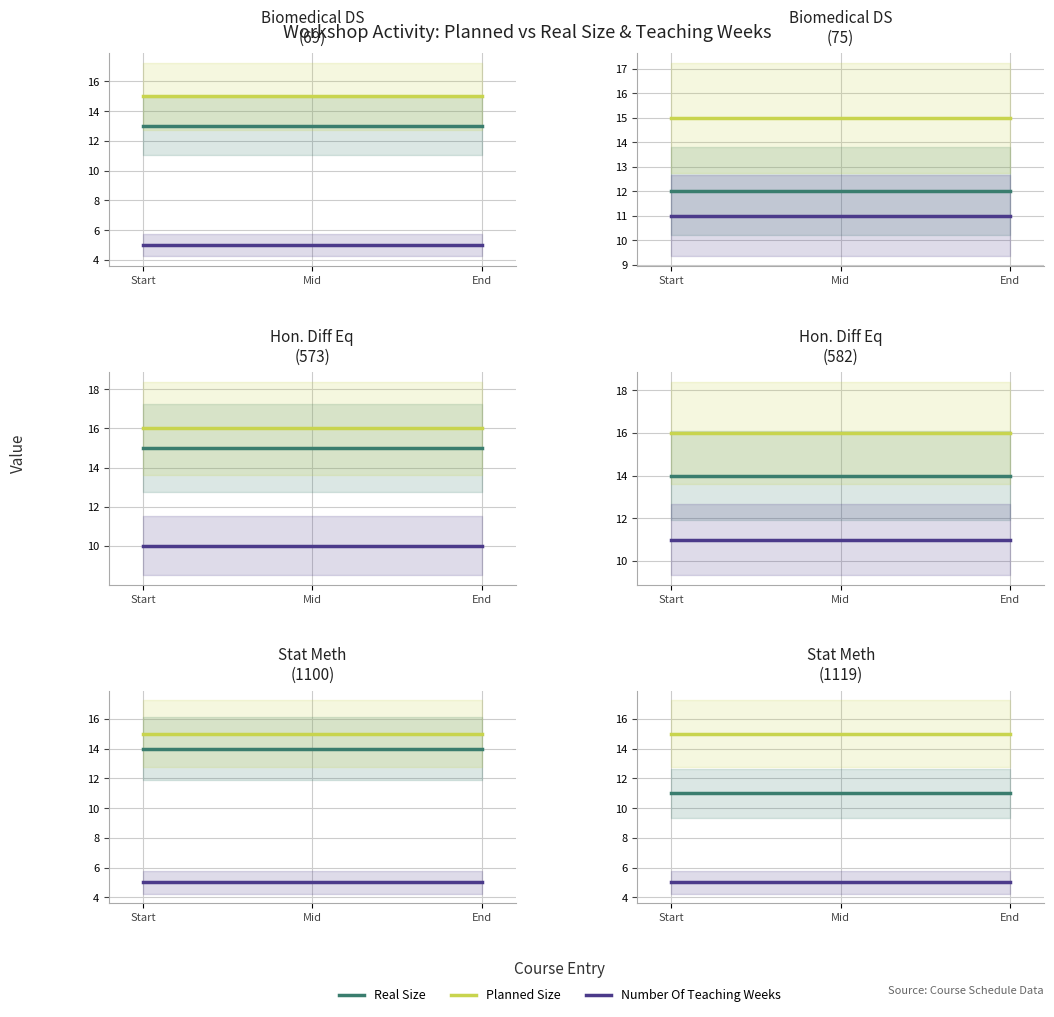

The value of Real Size at End is 11. True or false?

True